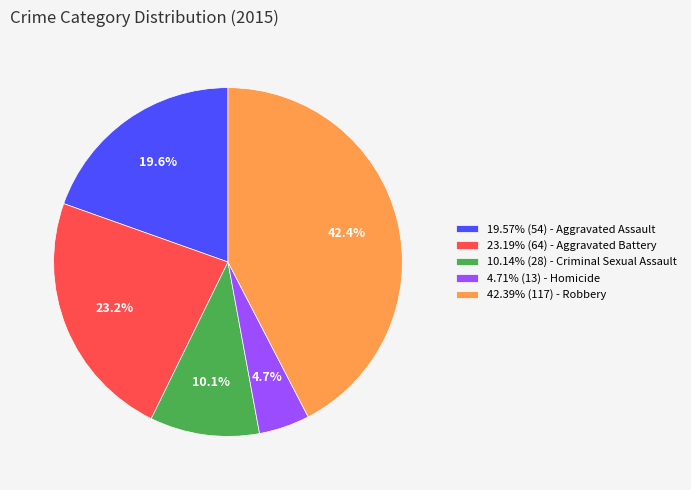

Is there any slice that represents more than half of the pie?

No